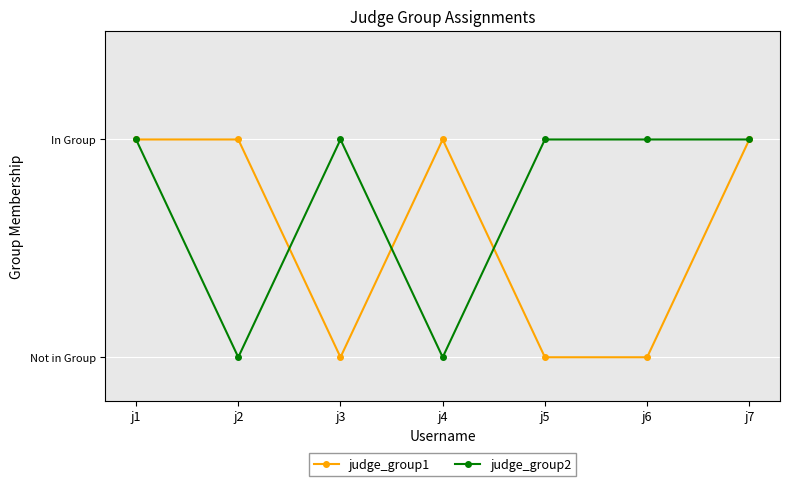

Reading left to right, transcribe all the data shown in this chart.

judge_group1: 1	1	0	1	0	0	1
judge_group2: 1	0	1	0	1	1	1